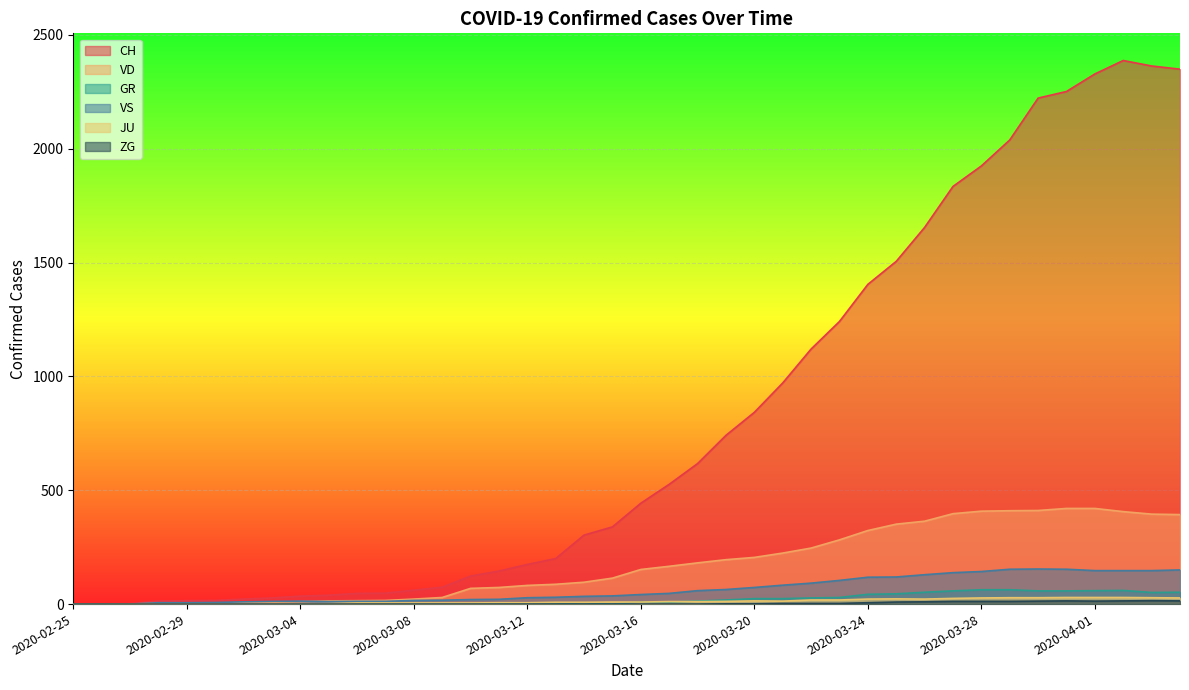

True or false: VD and ZG intersect in this chart.

False